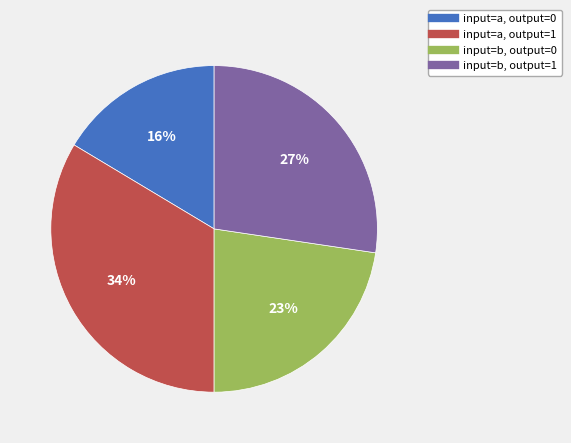

Is there any slice that represents more than half of the pie?

No